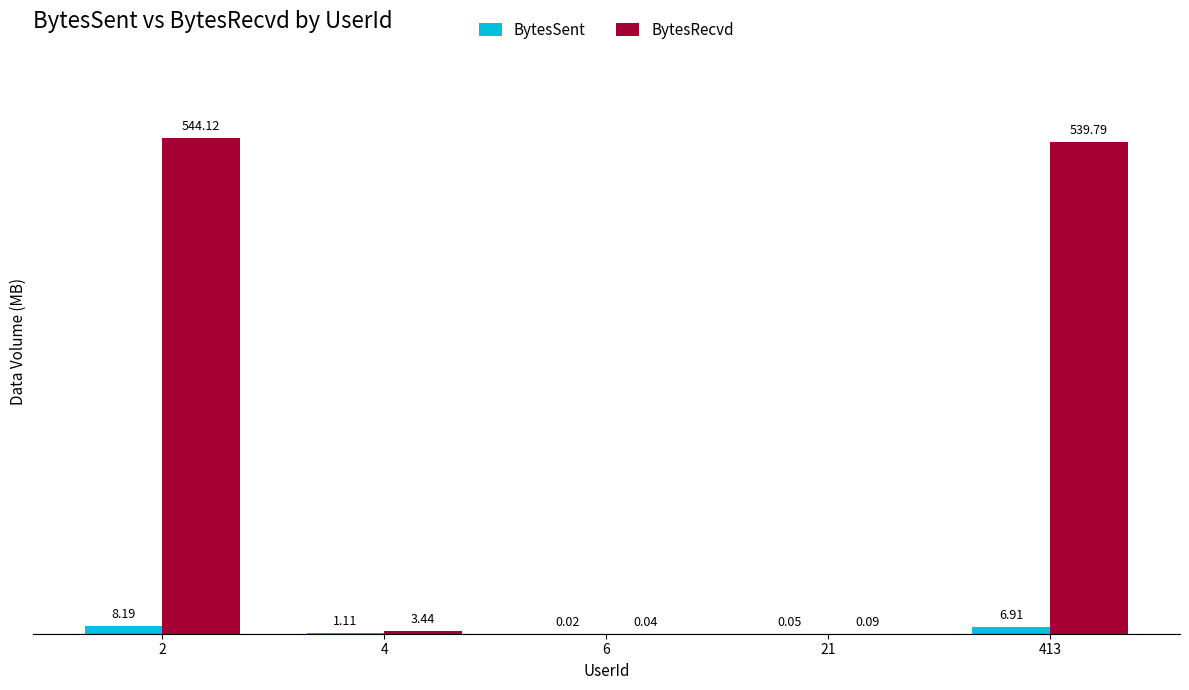

Which series has the largest total across all categories?

BytesRecvd